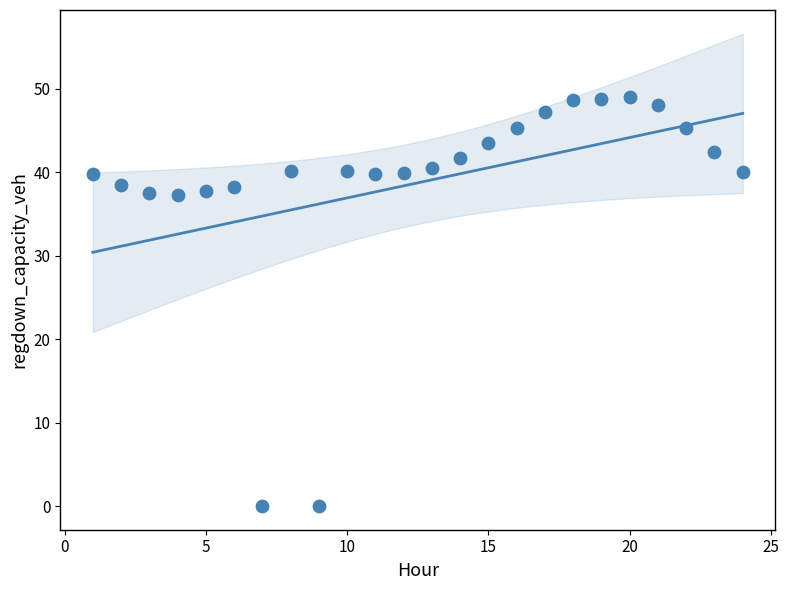

How many data points are displayed?

24